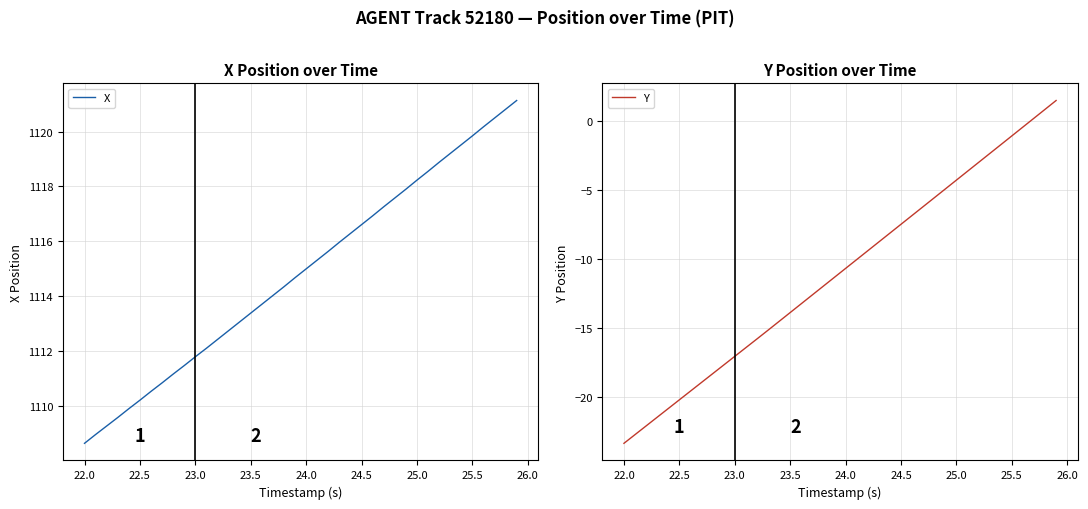

At which label does X reach its minimum?

22.0